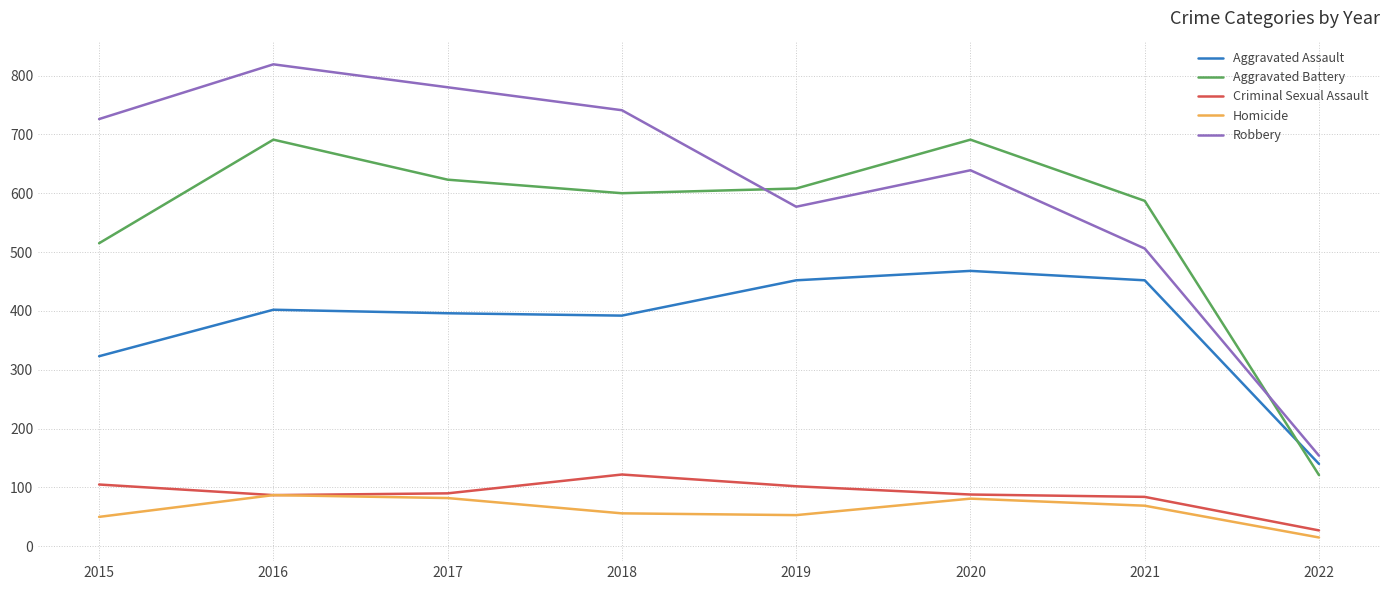

True or false: Robbery and Aggravated Assault intersect in this chart.

False